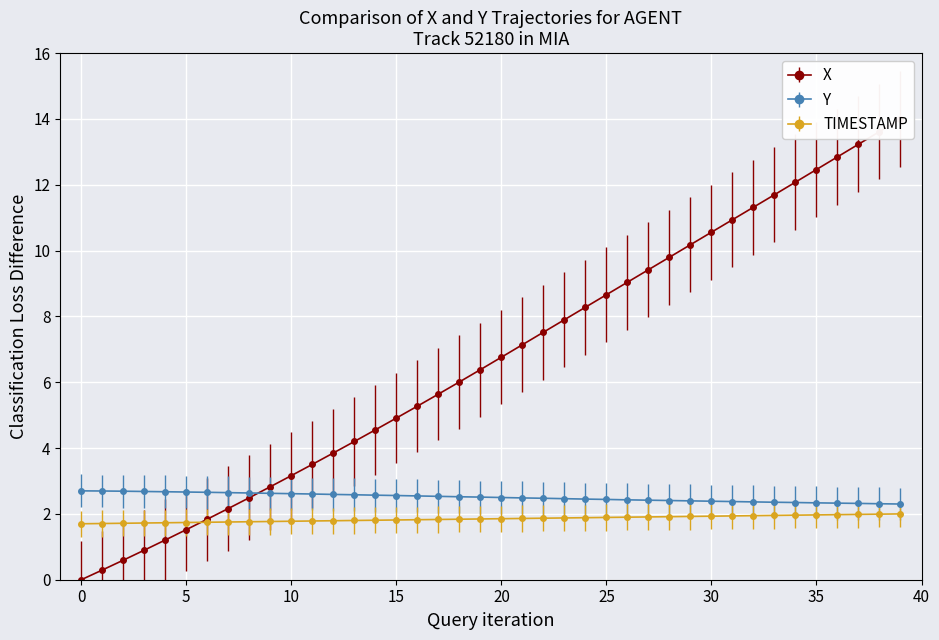

Where does the X series first go above 6?

18